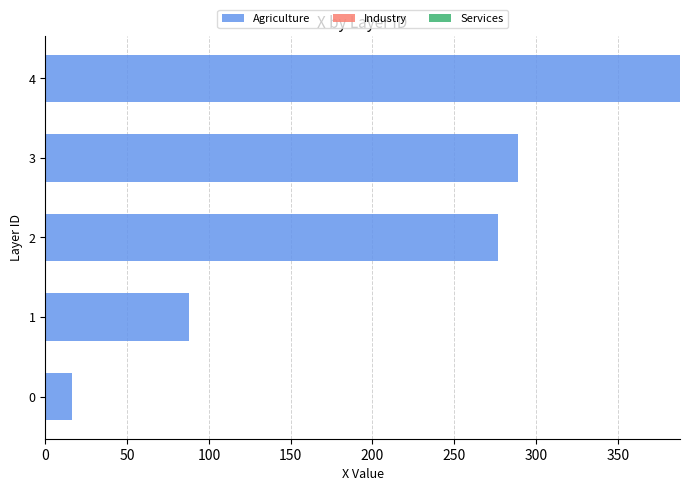

Approximately how many times larger is the value at 1 compared to 2?

0.3